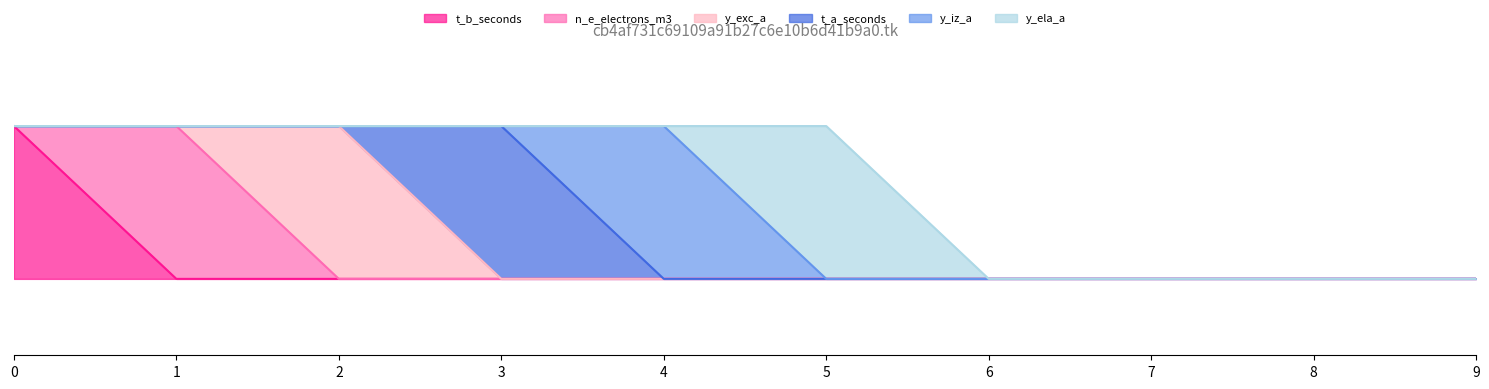

At which category does t_a_seconds reach its first local peak?

3